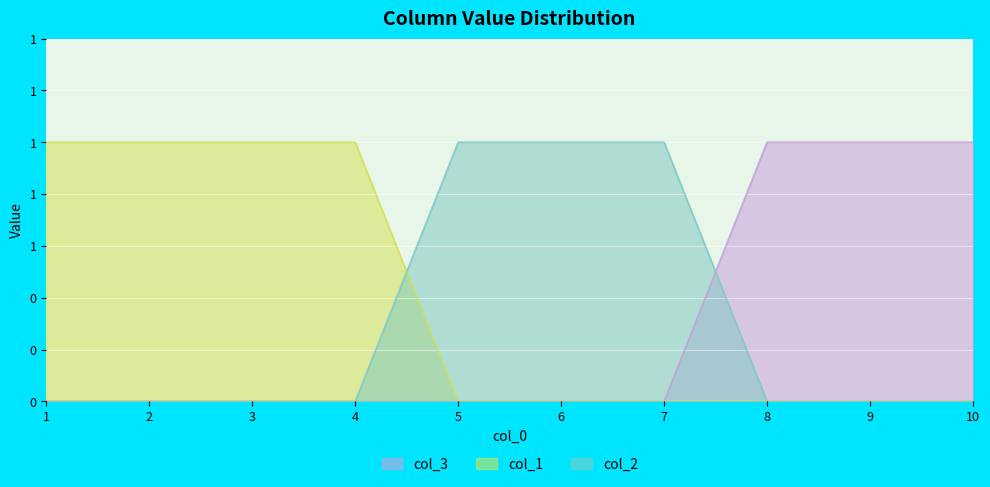

The value of col_1 at 2 is 1. True or false?

False